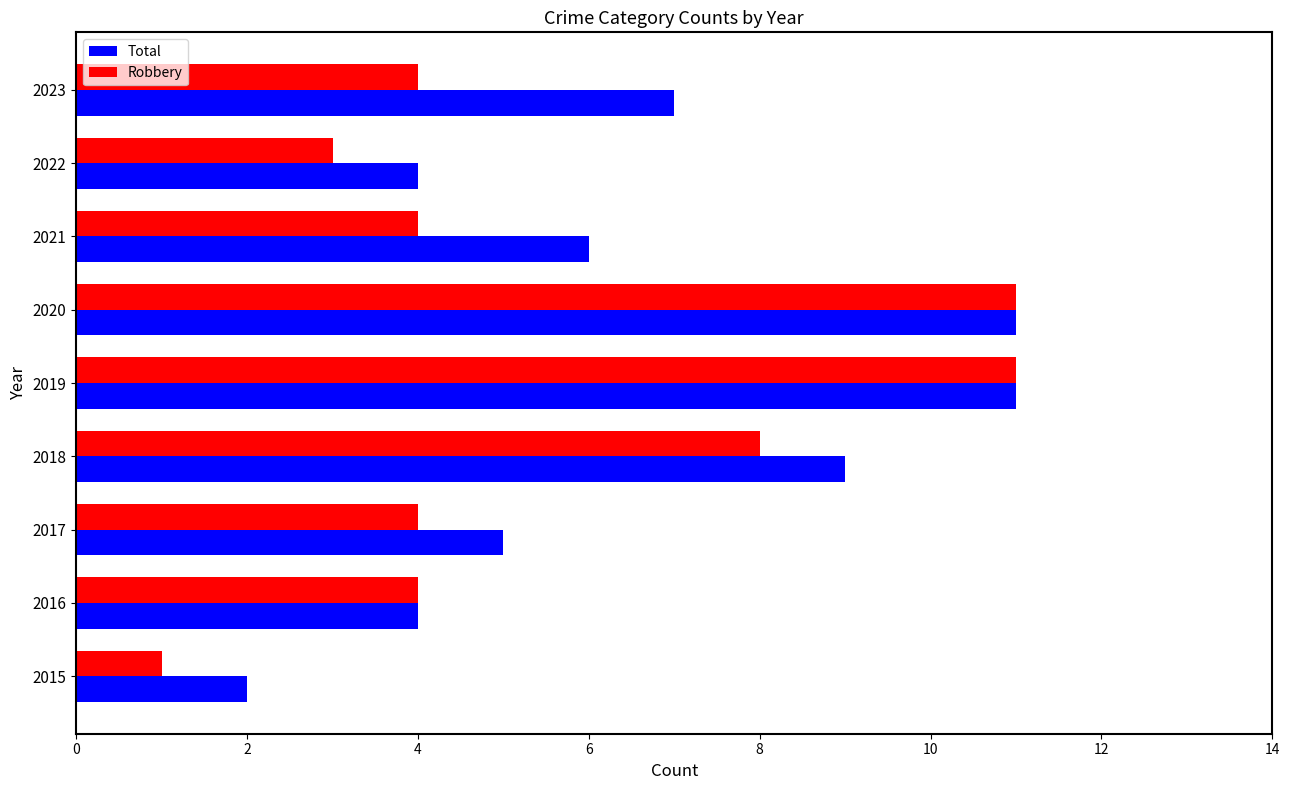

Which series has the widest spread of values?

Robbery